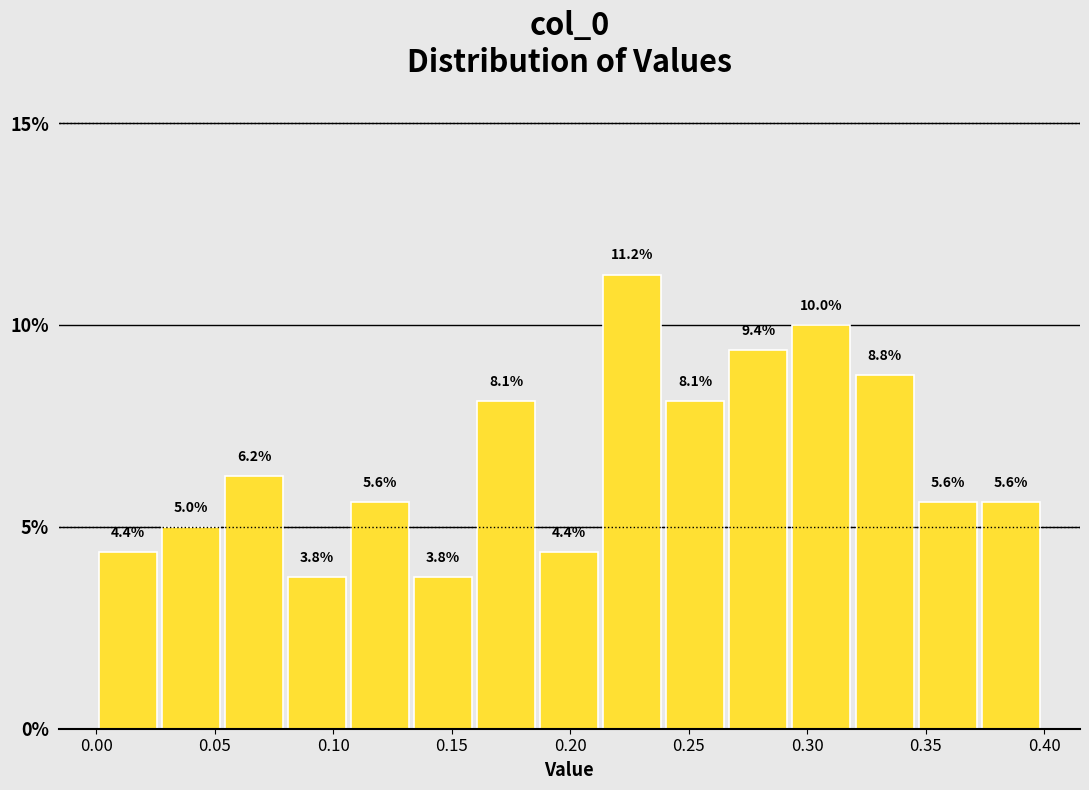

Reading left to right, list every bar in this chart as the range it spans on the x-axis followed by its height. The bar edges are not printed on the chart, so give them approximately, as read against the axis.

0.000 to 0.025: 4.4
0.025 to 0.055: 5.0
0.055 to 0.080: 6.2
0.080 to 0.105: 3.8
0.105 to 0.135: 5.6
0.135 to 0.160: 3.8
0.160 to 0.185: 8.1
0.185 to 0.215: 4.4
0.215 to 0.240: 11.2
0.240 to 0.265: 8.1
0.265 to 0.295: 9.4
0.295 to 0.320: 10.0
0.320 to 0.345: 8.8
0.345 to 0.370: 5.6
0.370 to 0.400: 5.6